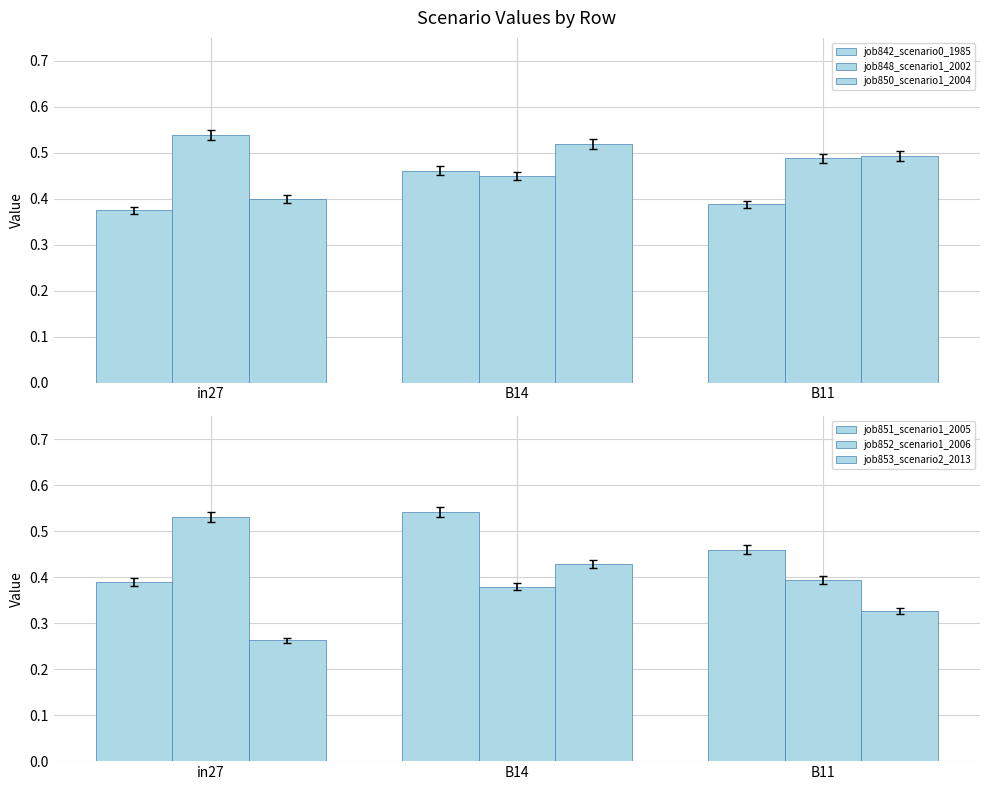

What is the label of the 2nd bar from the right?

B14